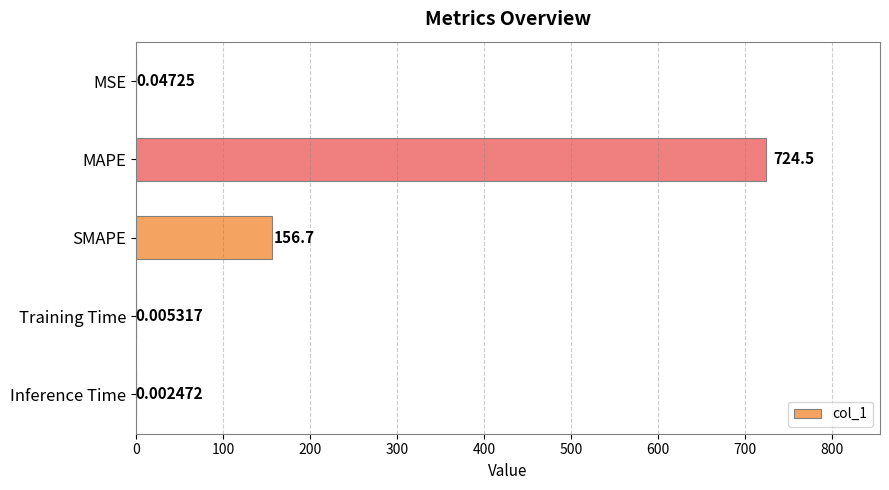

How many series are shown in this chart?

1